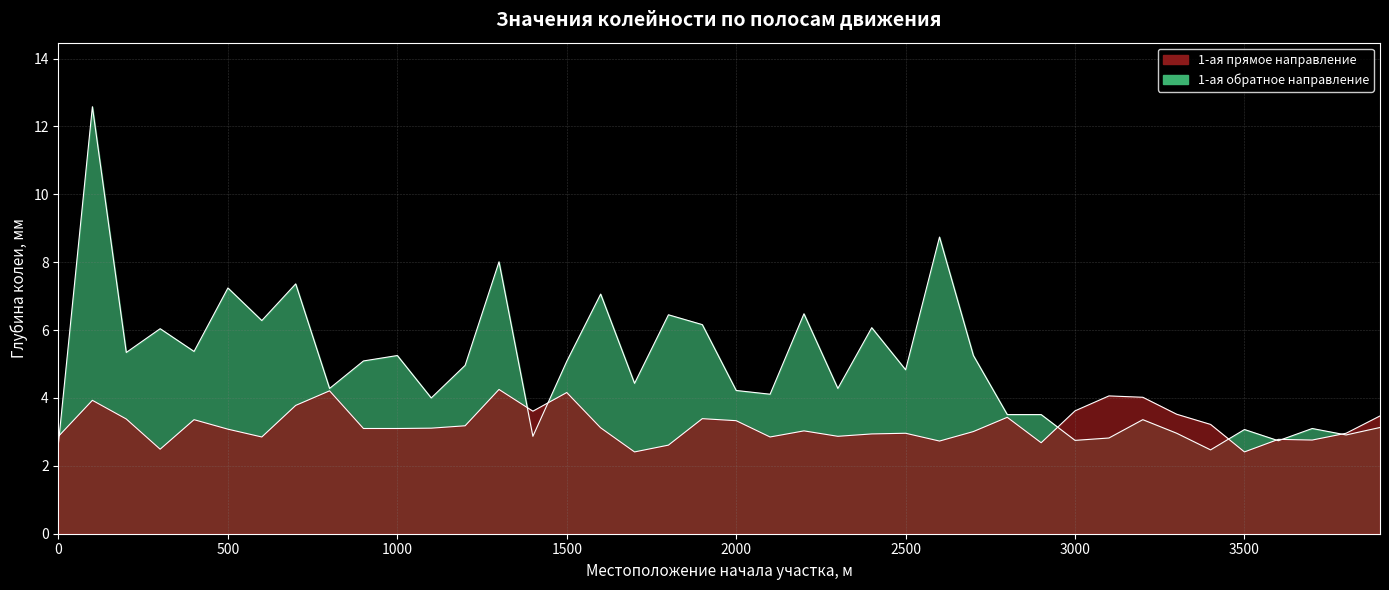

Reading left to right, transcribe all the data shown in this chart.

1-ая прямое направление: 0=2.9	100=3.9	200=3.4	300=2.5	400=3.4	500=3.1	600=2.9	700=3.8	800=4.2	900=3.1	1000=3.1	1100=3.1	1200=3.2	1300=4.2	1400=3.6	1500=4.2	1600=3.1	1700=2.4	1800=2.6	1900=3.4	2000=3.3	2100=2.9	2200=3.0	2300=2.9	2400=2.9	2500=3.0	2600=2.7	2700=3.0	2800=3.4	2900=2.7	3000=3.6	3100=4.1	3200=4.0	3300=3.5	3400=3.2	3500=2.4	3600=2.8	3700=2.8	3800=3.0	3900=3.5
1-ая обратное направление: 0=2.7	100=12.6	200=5.3	300=6.0	400=5.4	500=7.2	600=6.3	700=7.4	800=4.3	900=5.1	1000=5.2	1100=4.0	1200=5.0	1300=8.0	1400=2.9	1500=5.1	1600=7.1	1700=4.4	1800=6.5	1900=6.2	2000=4.2	2100=4.1	2200=6.5	2300=4.3	2400=6.1	2500=4.8	2600=8.7	2700=5.2	2800=3.5	2900=3.5	3000=2.8	3100=2.8	3200=3.4	3300=3.0	3400=2.5	3500=3.1	3600=2.7	3700=3.1	3800=2.9	3900=3.1